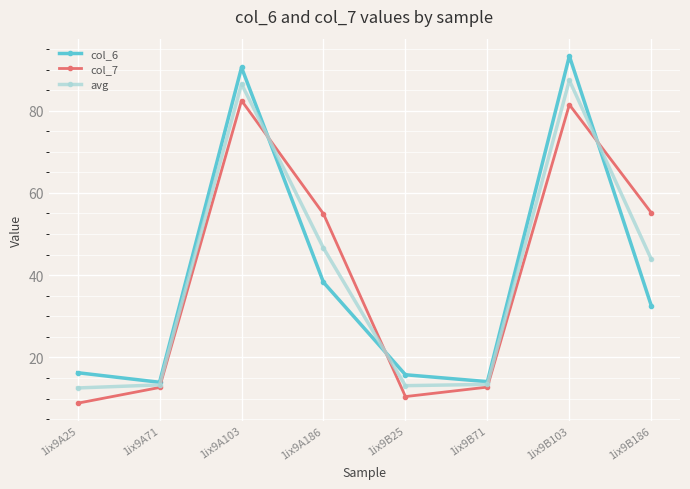

What is the difference between the highest and lowest values at 1ix9B71?

1.3